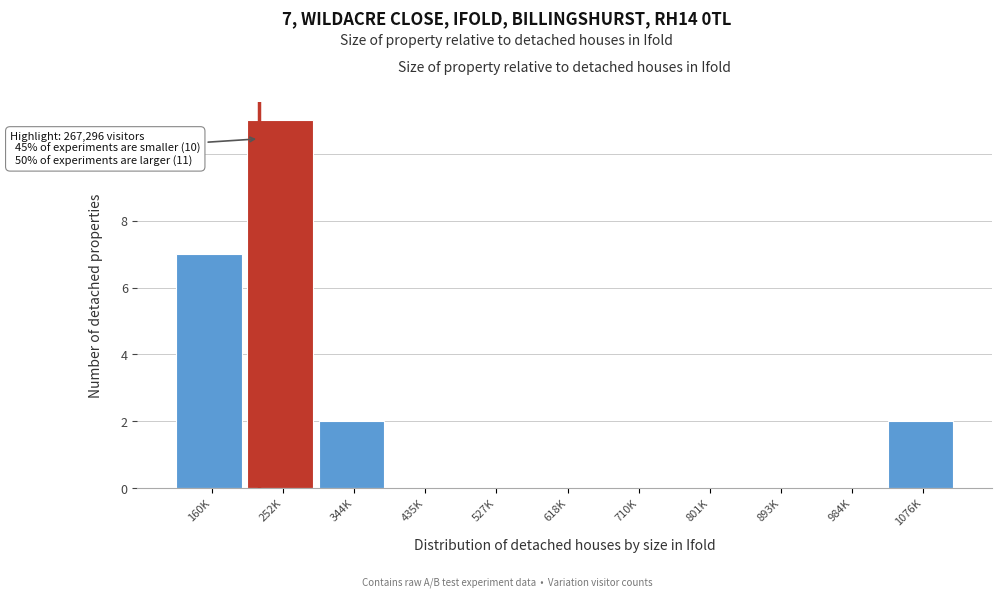

Reading right to left, transcribe all the data shown in this chart.

1076K=2	984K=0	893K=0	801K=0	710K=0	618K=0	527K=0	435K=0	344K=2	252K=11	160K=7